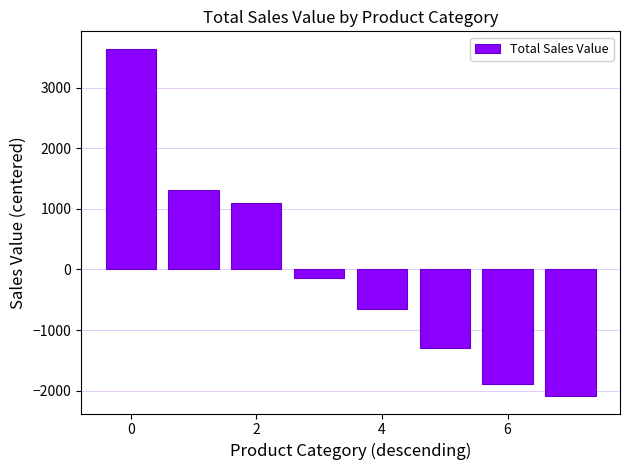

What is the difference between the second highest and second lowest values?

3195.6